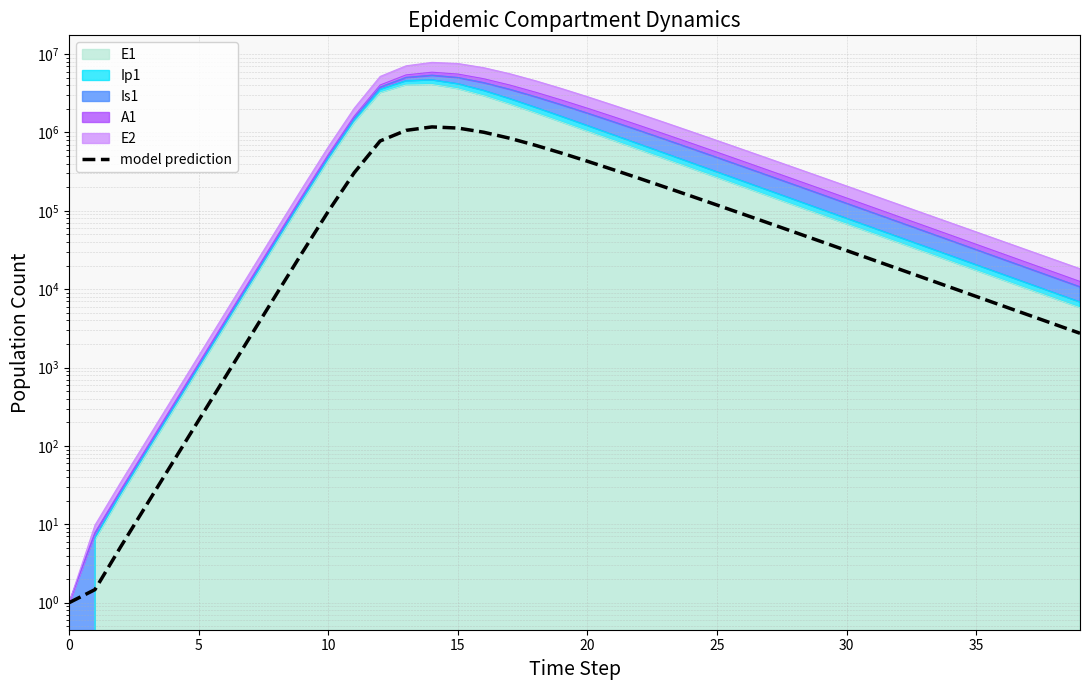

Reading left to right, what are all the values shown in this chart?

1.0	1.5	5.2	18.0	61.8	212.8	732.2	2518.7	8647.7	29500.4	98467.2	306219.9	778946.3	1064364.8	1177652.5	1138726.3	1006788.0	843846.0	685238.1	545725.9	429212.5	334749.2	259555.4	200416.2	154284.8	118508.0	90877.2	69602.6	53259.0	40724.5	31123.5	23776.4	18158.1	13864.2	10583.9	8078.6	6165.7	4705.4	3590.7	2740.0